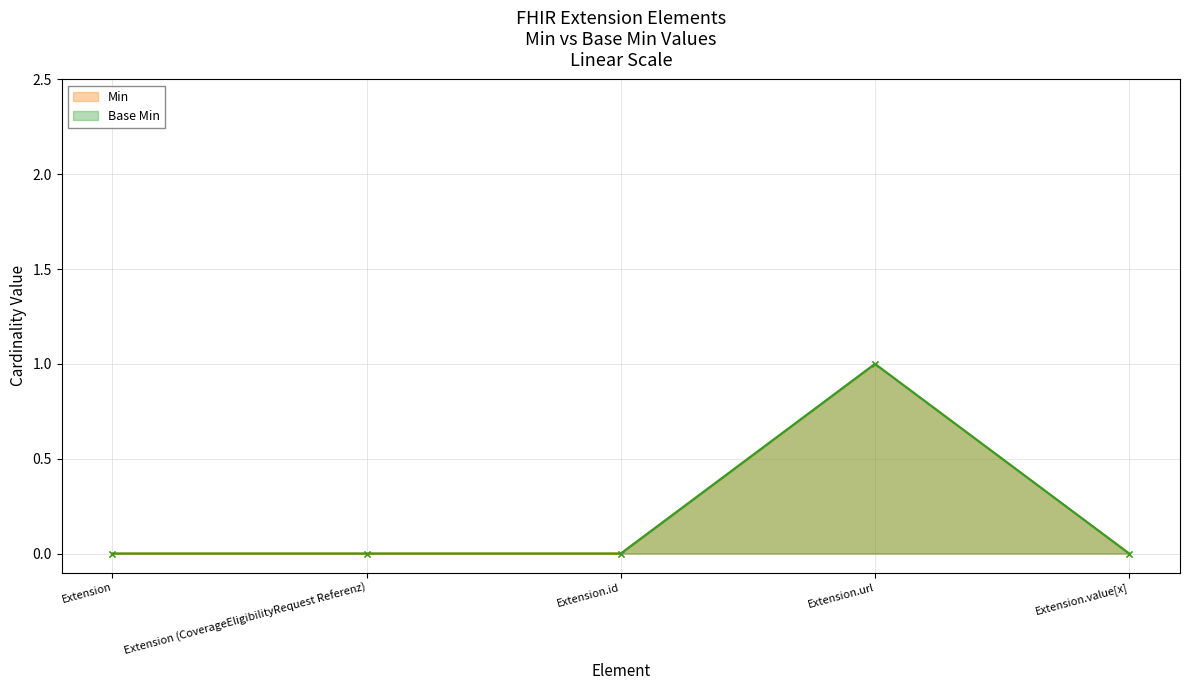

True or false: Min and Base Min intersect in this chart.

False